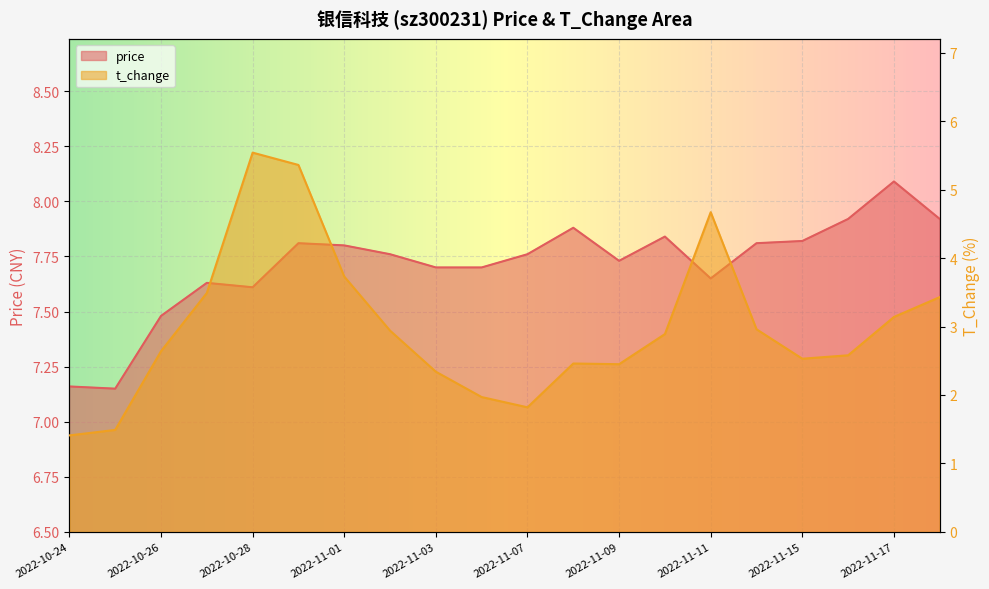

What is the difference between the highest and lowest values at 2022-10-24?

5.8